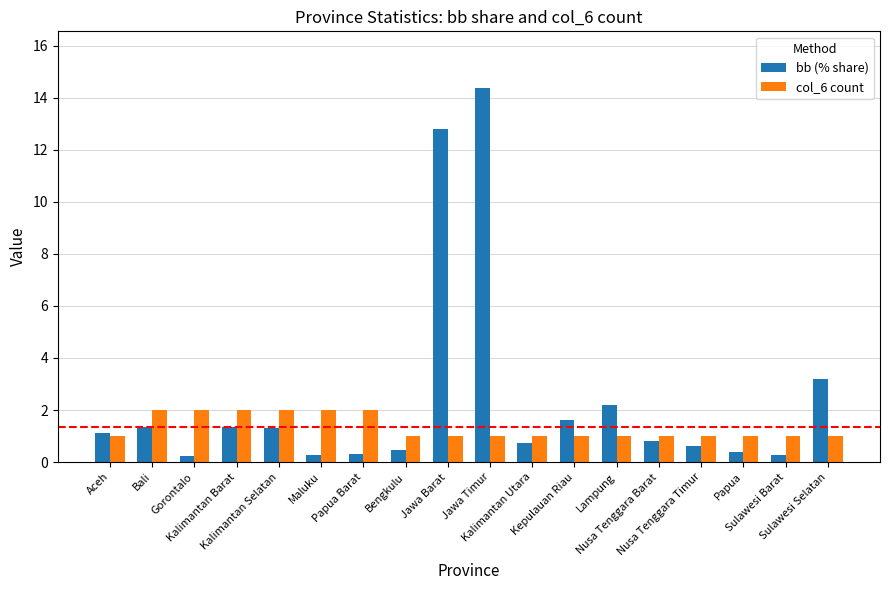

Which series has the largest total across all categories?

bb (% share)